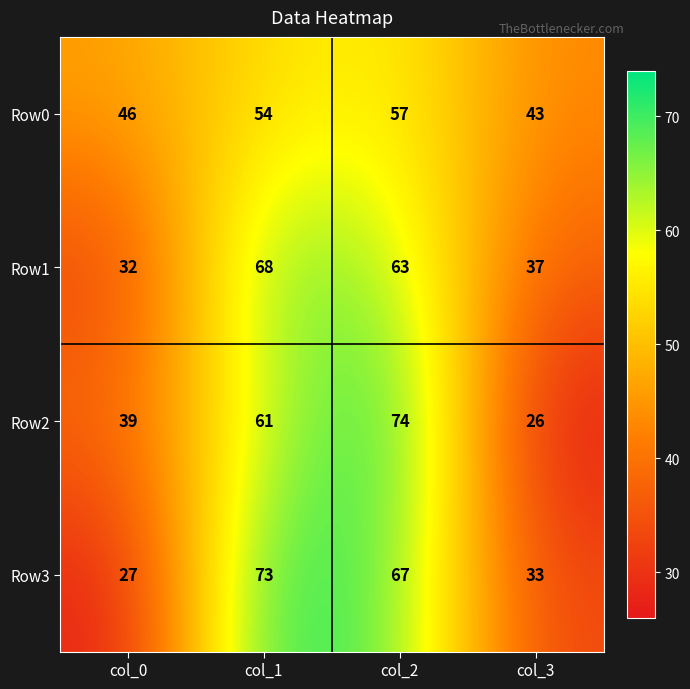

What value does the Row0 series have at col_2, to the nearest 5?

55